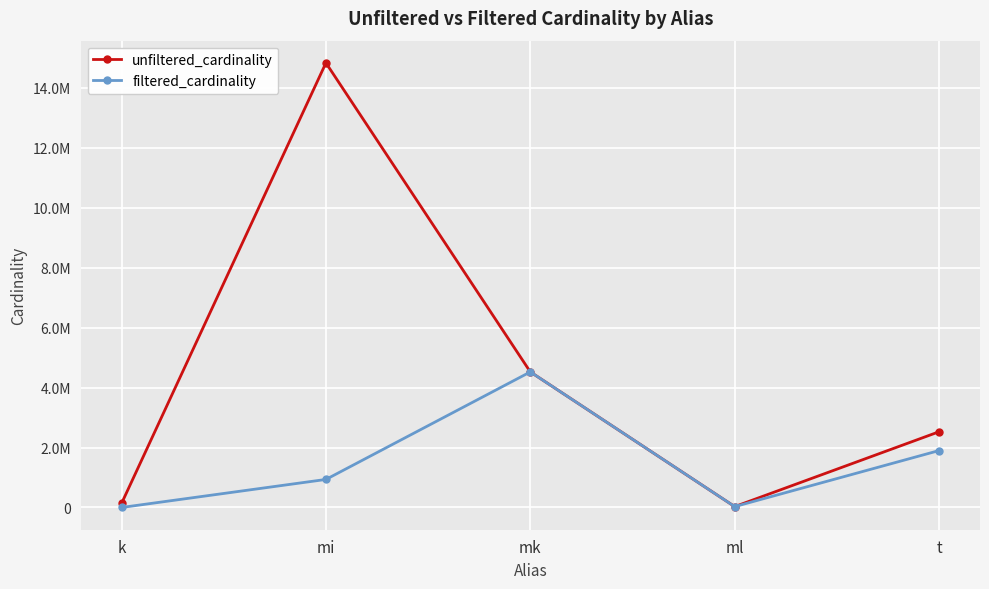

True or false: filtered_cardinality and unfiltered_cardinality cross at least once.

False